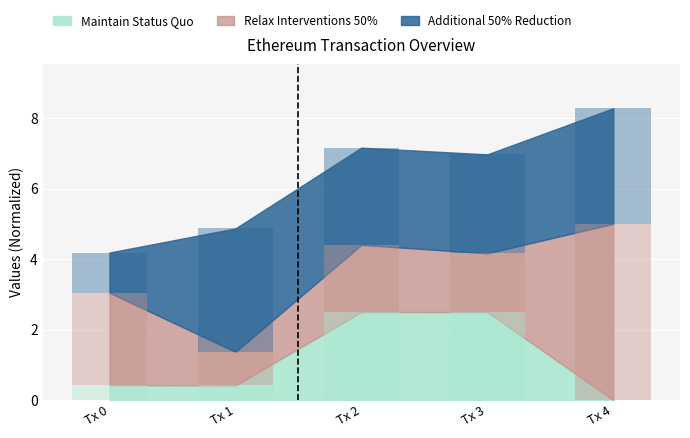

What is the difference between the highest and lowest values at Tx 1?

3.1